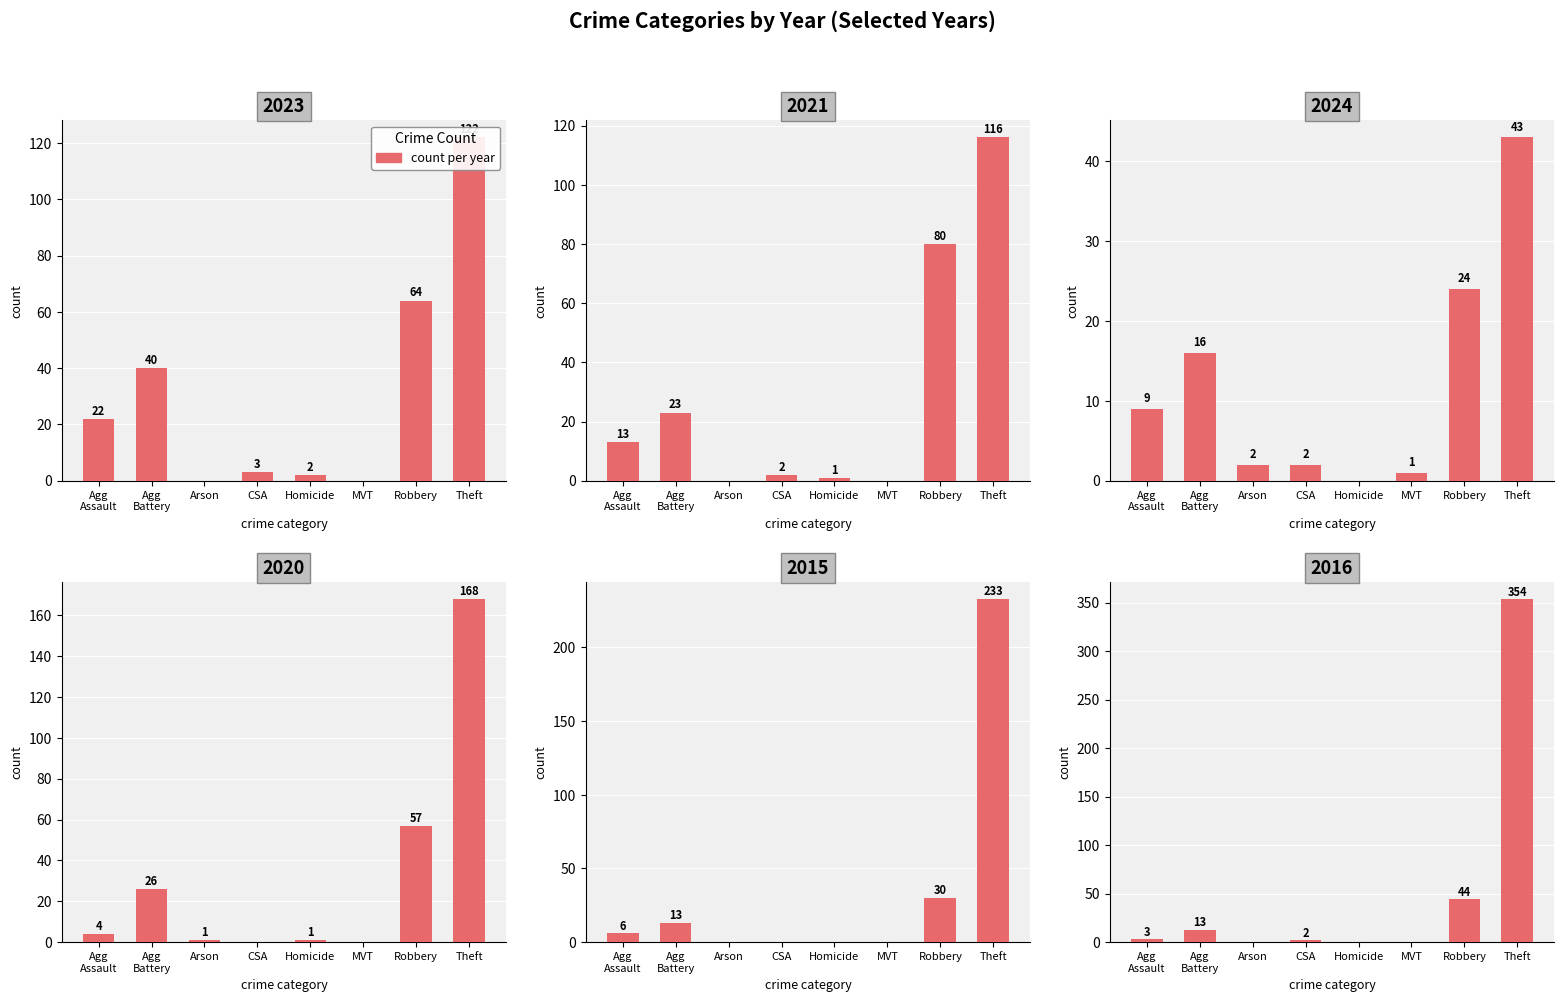

What position from the left is CSA?

4